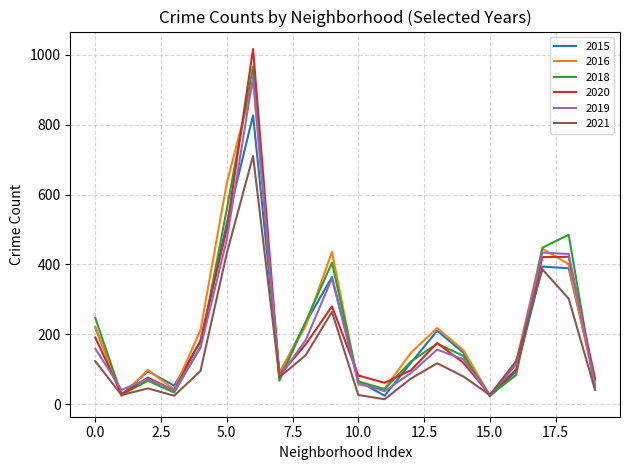

Which series has the widest spread of values?

2020